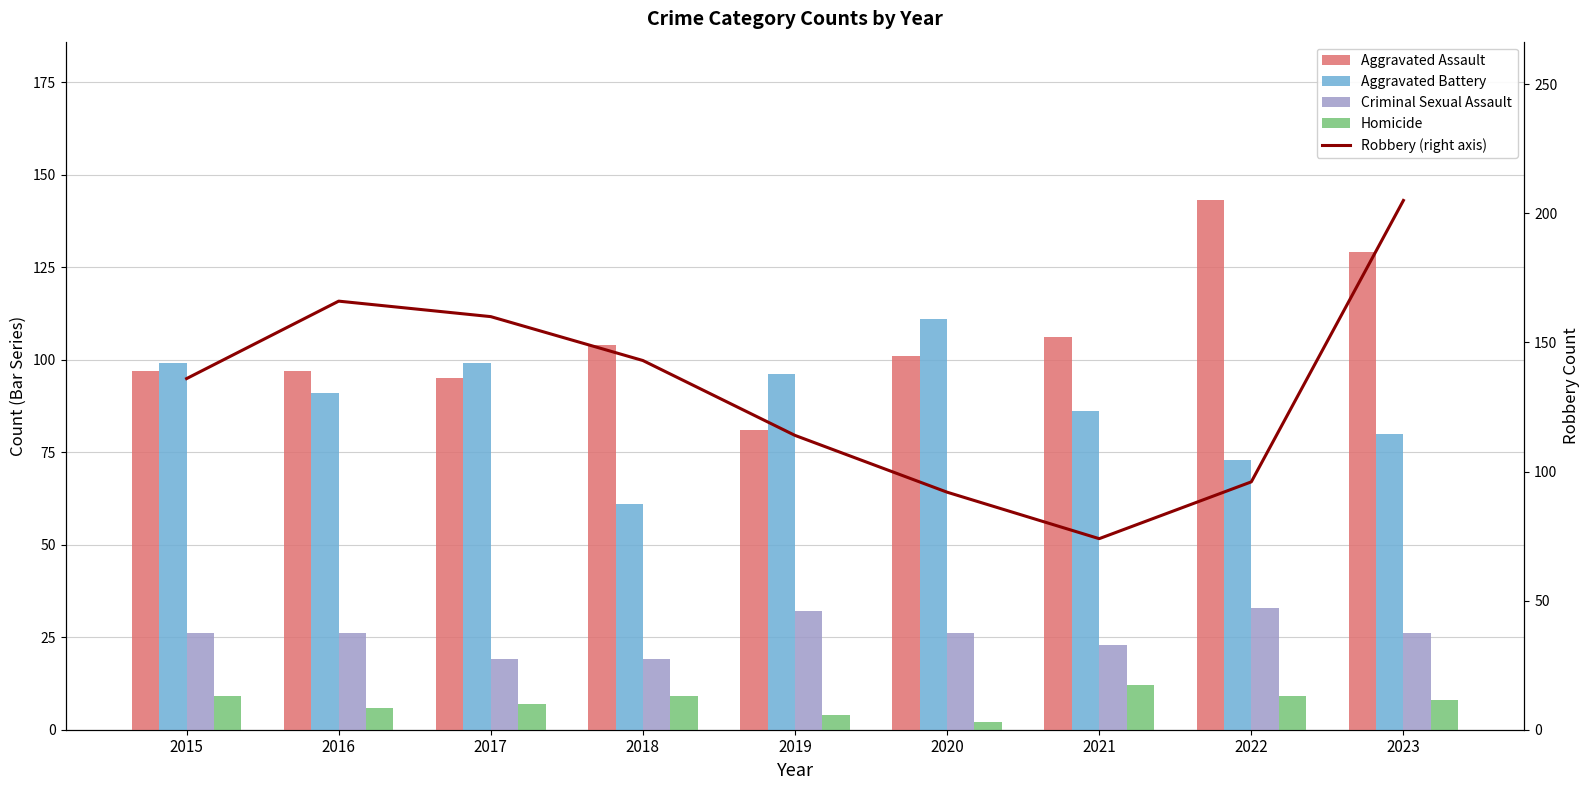

The value of Aggravated Assault at 2016 is 145. True or false?

False